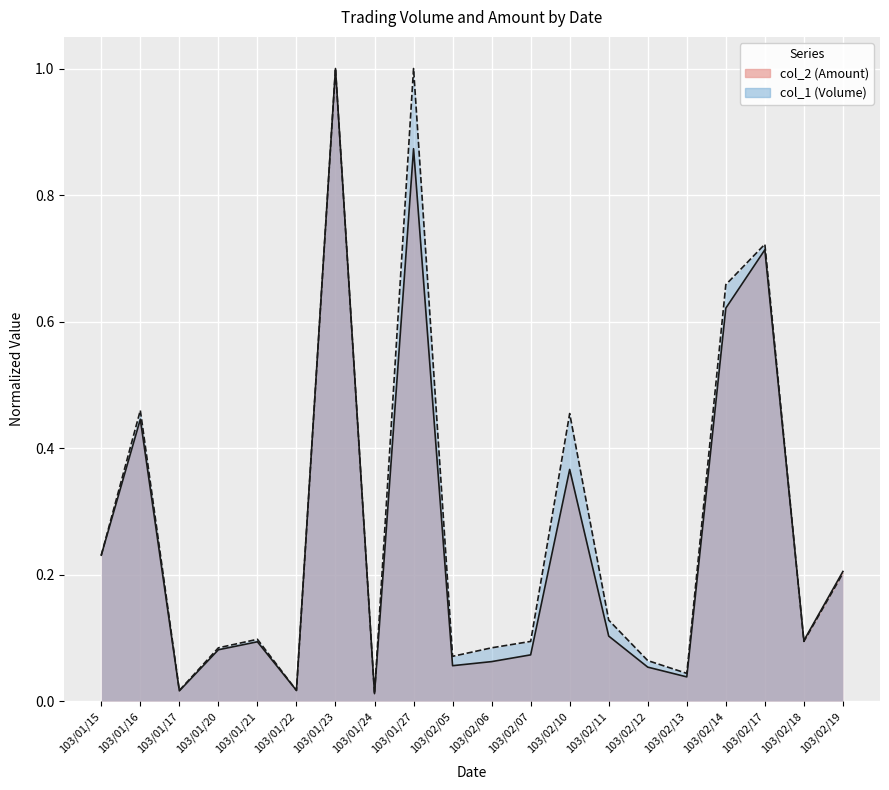

What is the label of the 8th point from the right?

103/02/10